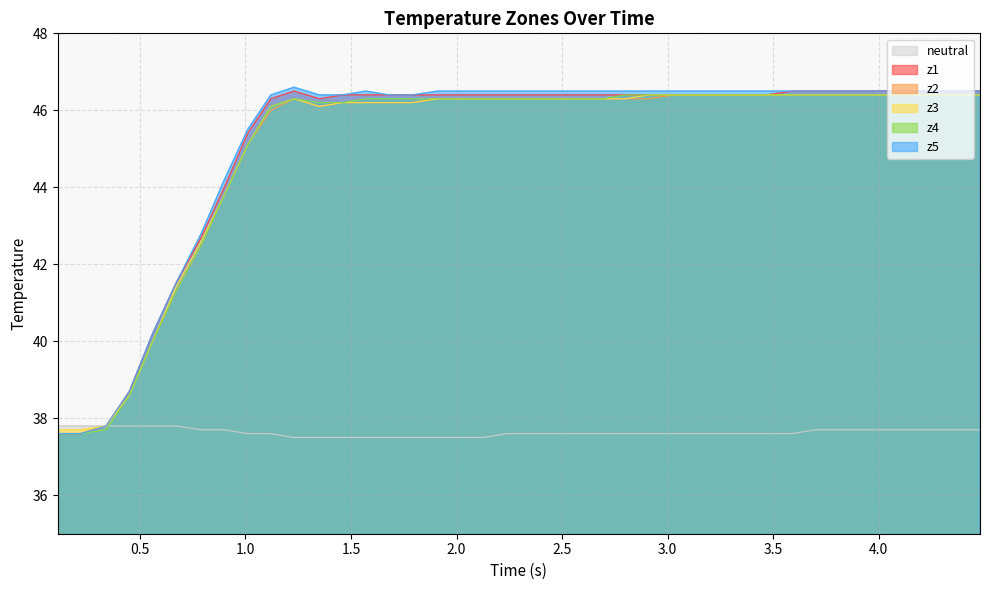

What is the maximum value for z2?

46.4